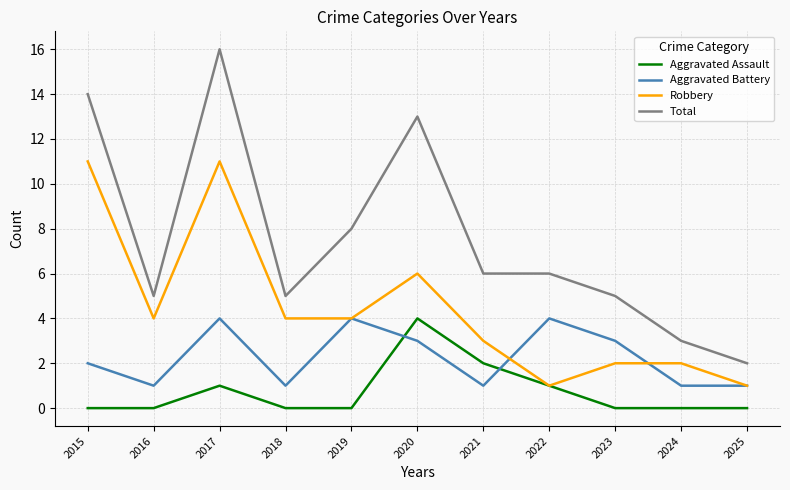

Read the Aggravated Battery value at 2022.

4